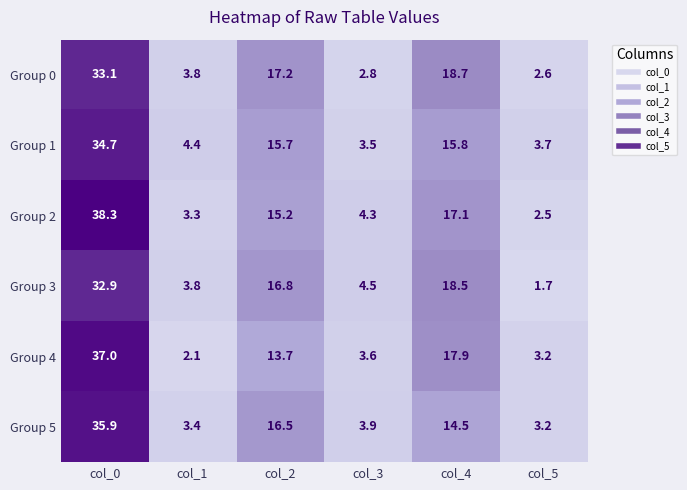

Which series changed the most between col_1 and col_3?

Group 4